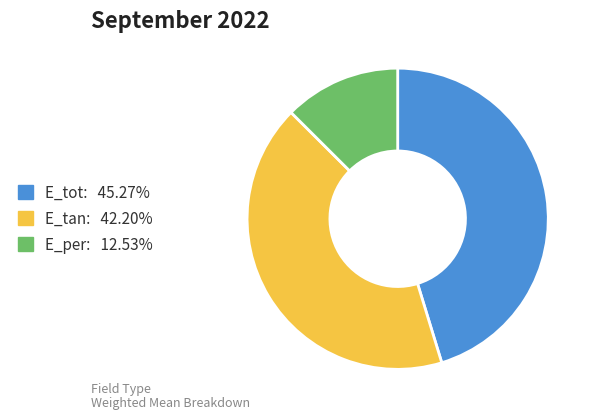

Is the sum of E_tan and E_per greater than half?

Yes